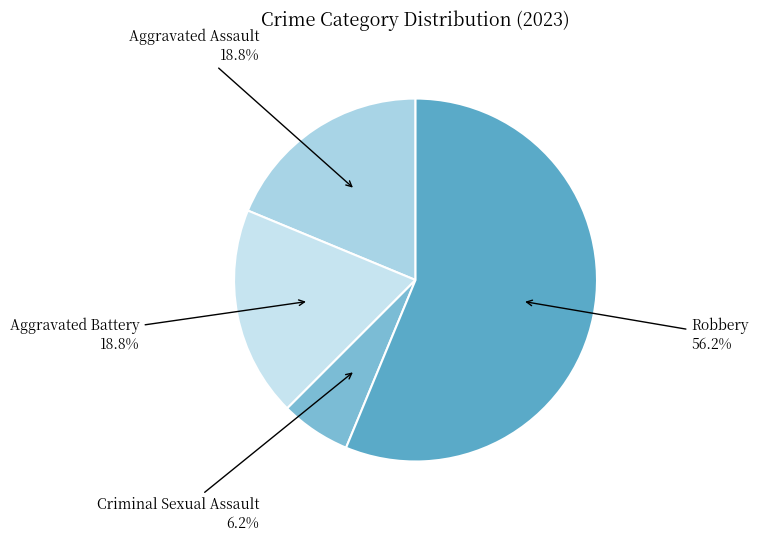

Is the sum of Robbery and Aggravated Battery greater than half?

Yes